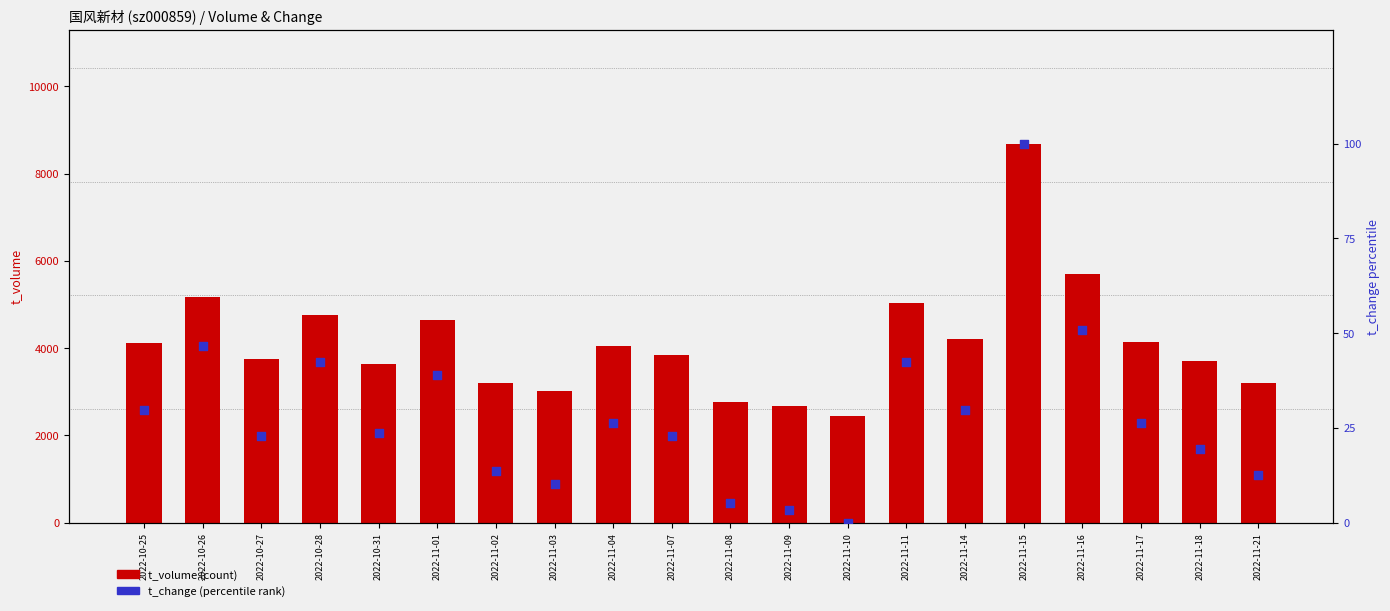

At which category is the sum across all series the highest?

2022-11-15